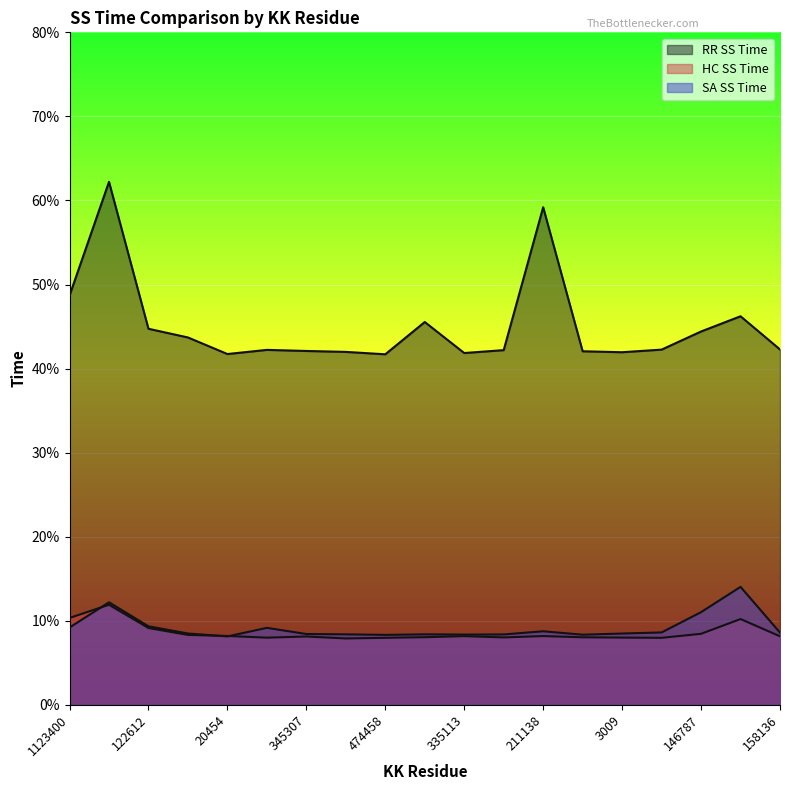

True or false: RR SS Time and SA SS Time cross at least once.

False